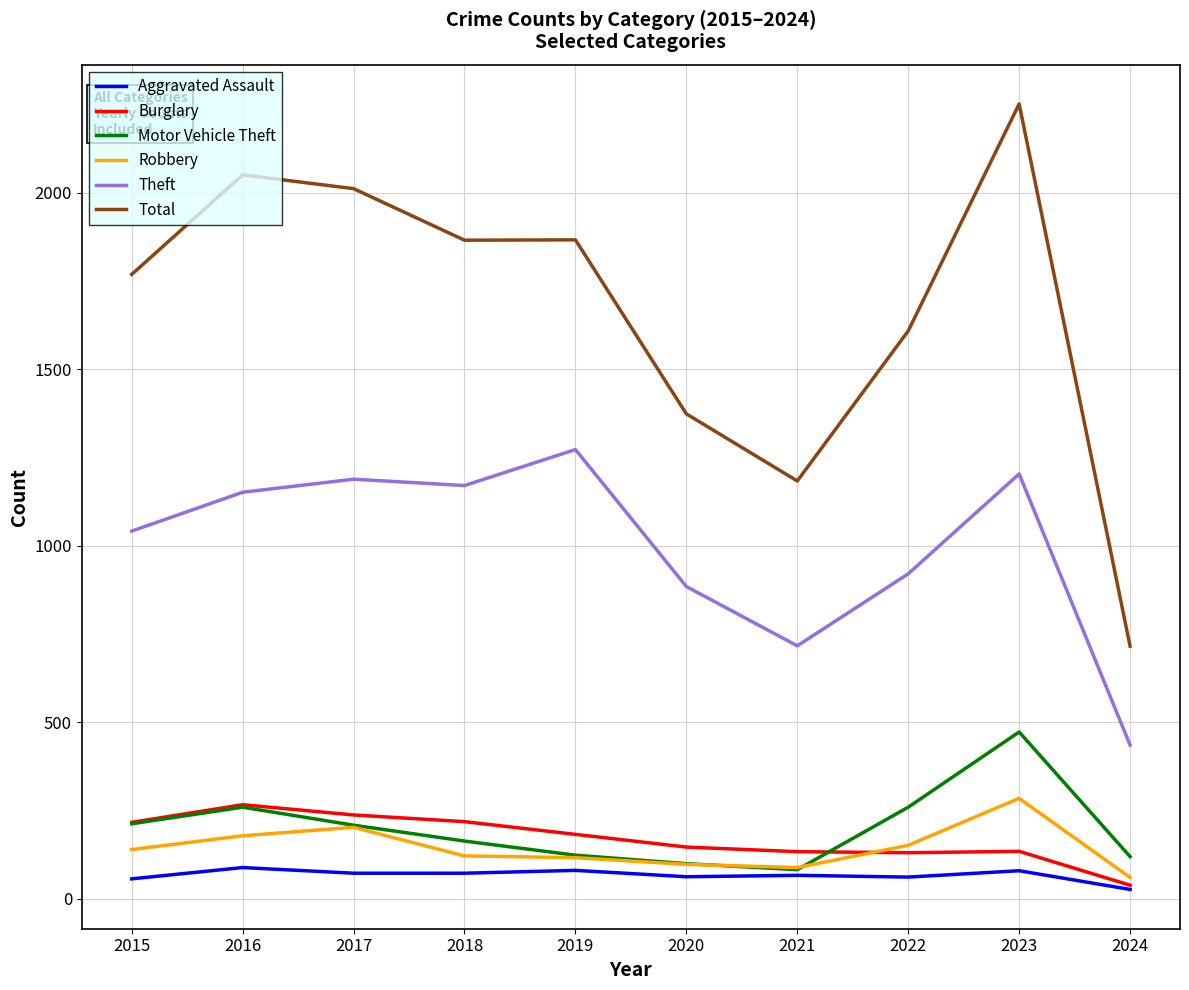

What are all the series names shown in the legend?

Aggravated Assault, Burglary, Motor Vehicle Theft, Robbery, Theft, Total